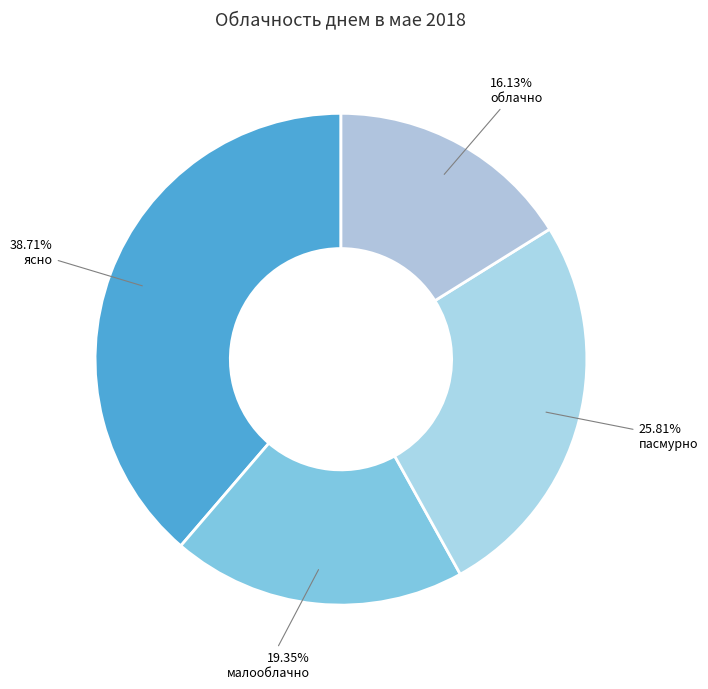

How many slices are in this pie chart?

4